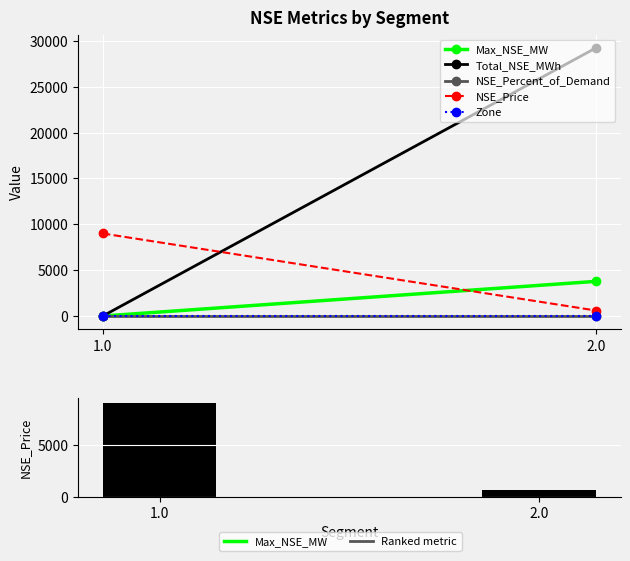

What is the label of the 1st bar from the right?

2.0